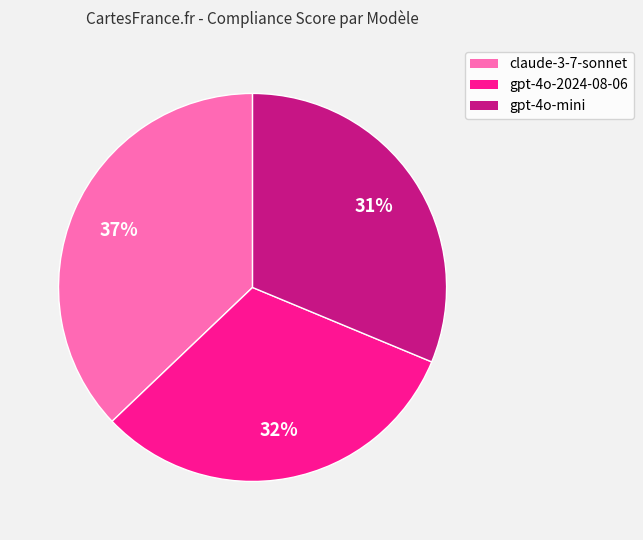

What is the largest slice in the pie chart?

claude-3-7-sonnet